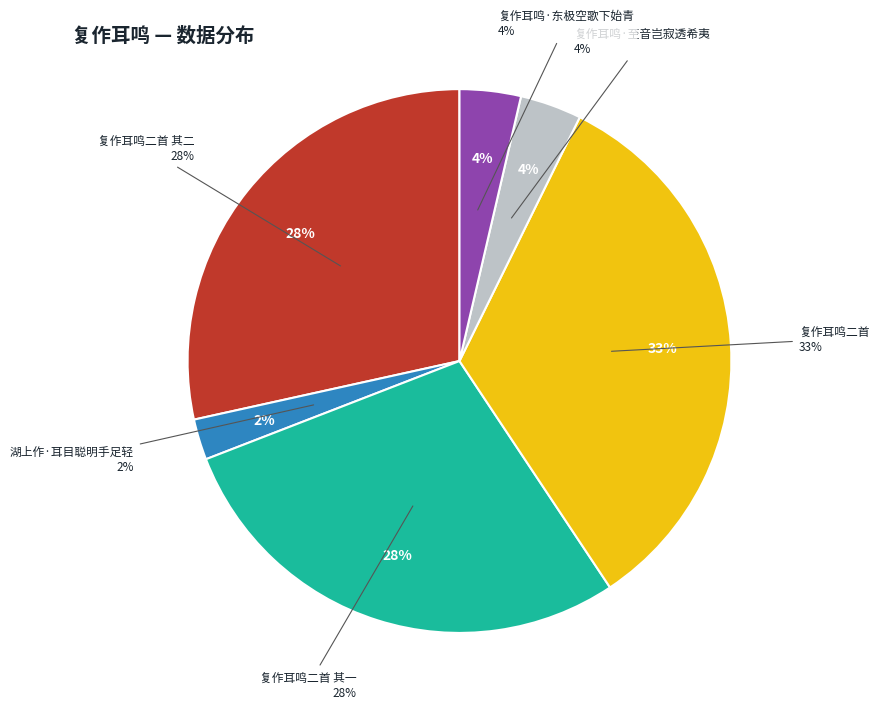

Which has a higher value, 复作耳鸣二首 其二 or 湖上作·耳目聪明手足轻?

复作耳鸣二首 其二